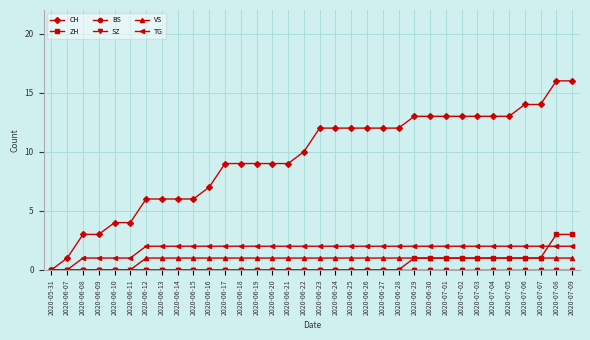

What is the label of the 1st point from the left?

2020-05-31